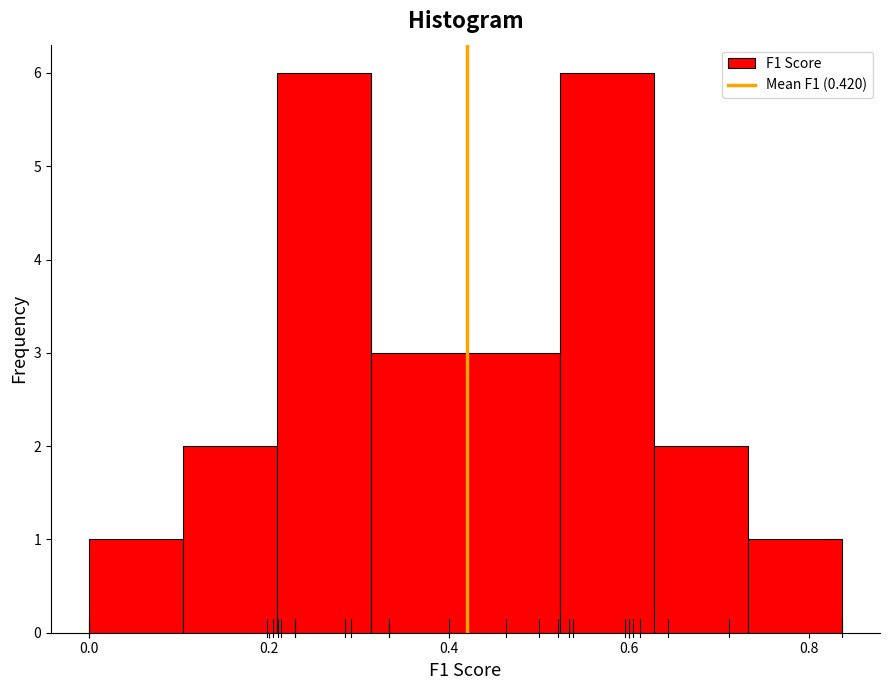

Reading left to right, transcribe this chart: for each bar, give the range it covers on the x-axis and its height. Neither the bar edges nor the heights are printed on the chart, so give them approximately, as read against the axes.

0.00 to 0.10: 1
0.10 to 0.20: 2
0.20 to 0.32: 6
0.32 to 0.42: 3
0.42 to 0.52: 3
0.52 to 0.62: 6
0.62 to 0.74: 2
0.74 to 0.84: 1